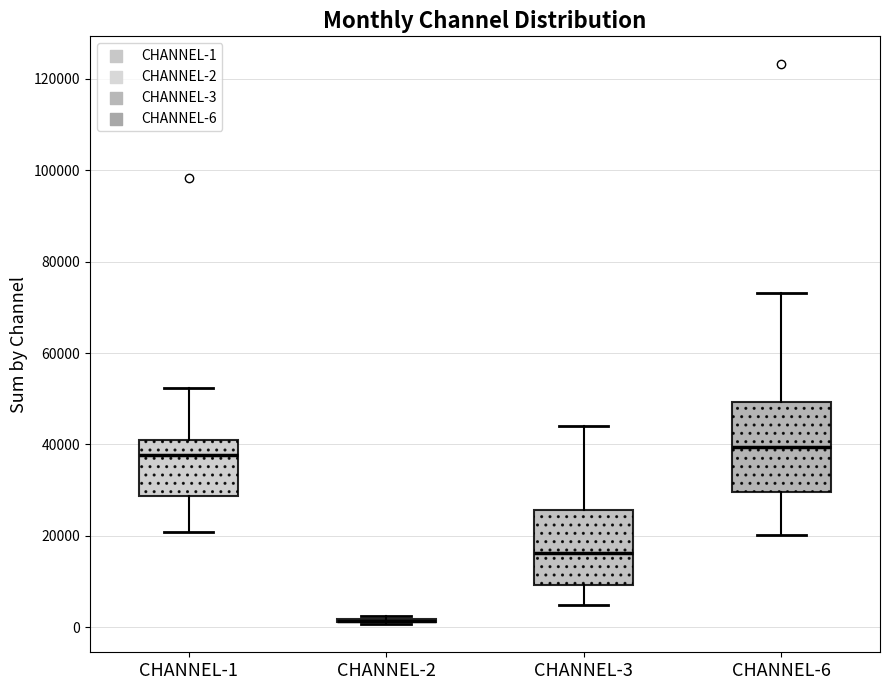

Comparing the boxes themselves (not the whiskers), which one is the tallest?

CHANNEL-6